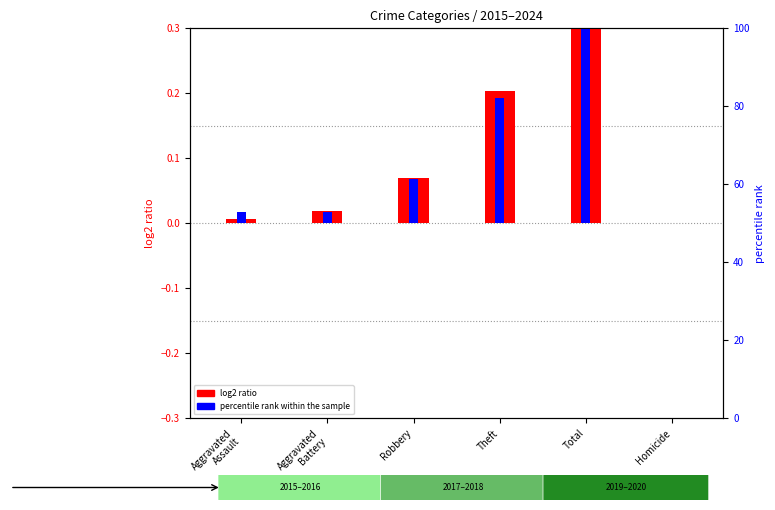

What are all the series names shown in the legend?

log2 ratio, percentile rank within the sample